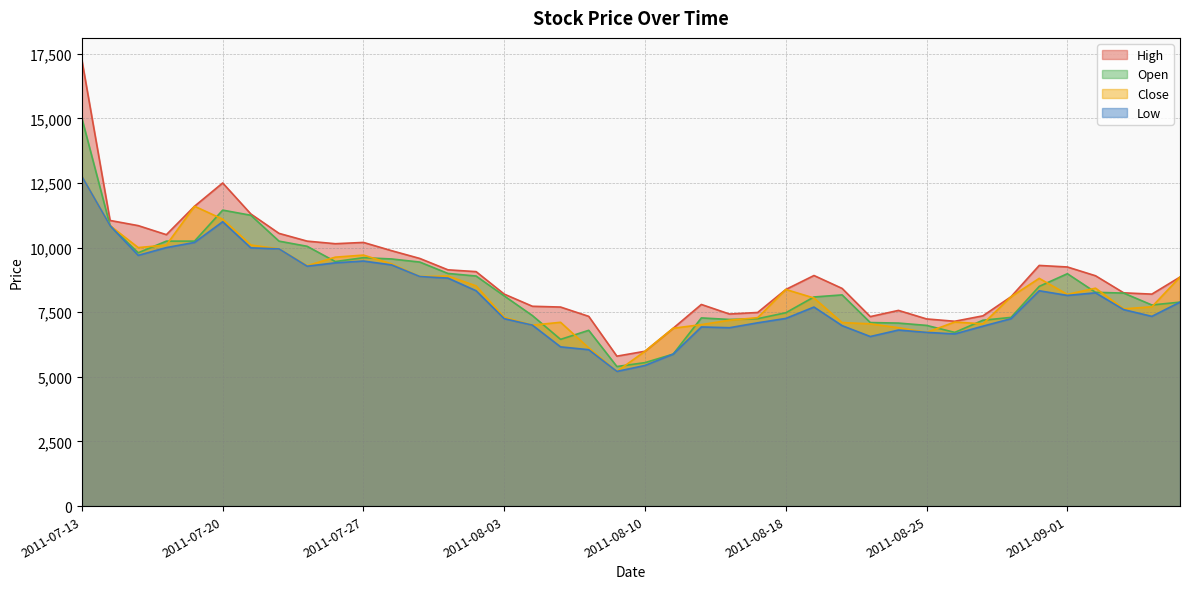

At how many categories does at least one series exceed 12098?

2